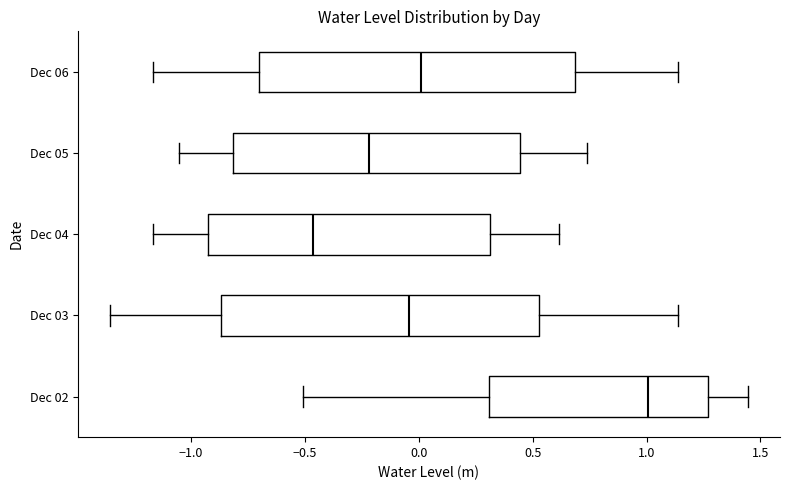

Which box's median line is the furthest to the left?

Dec 04